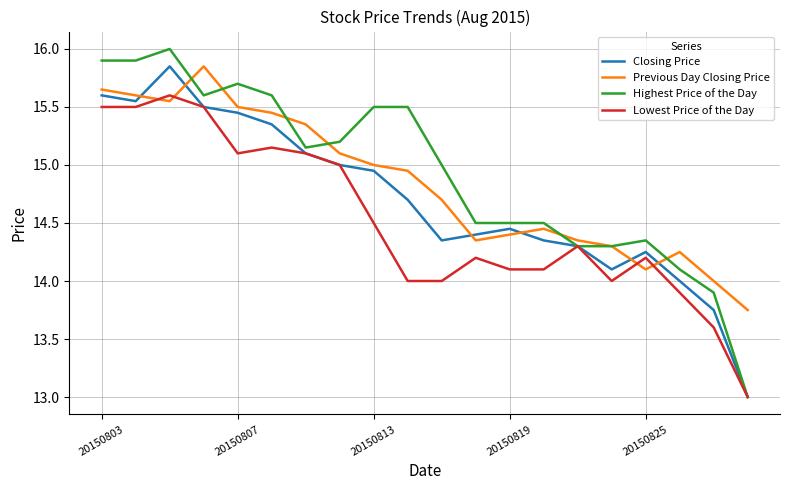

What are all the series names shown in the legend?

Closing Price, Previous Day Closing Price, Highest Price of the Day, Lowest Price of the Day